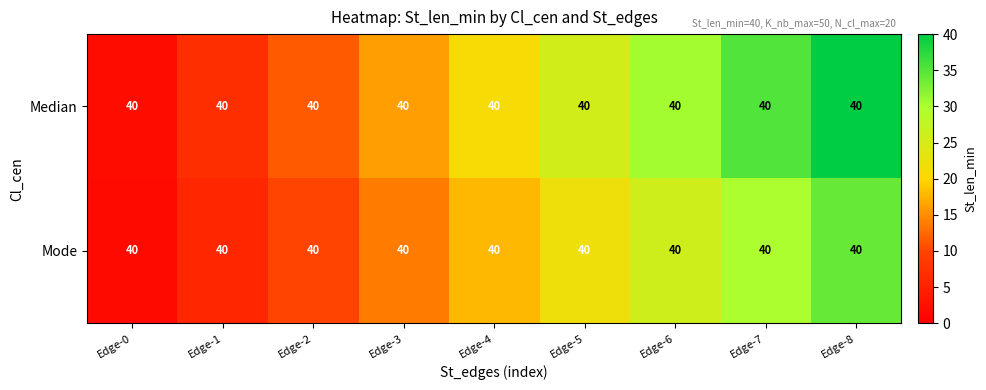

What is the difference between the maximum and minimum values in the Mode series?

32.3